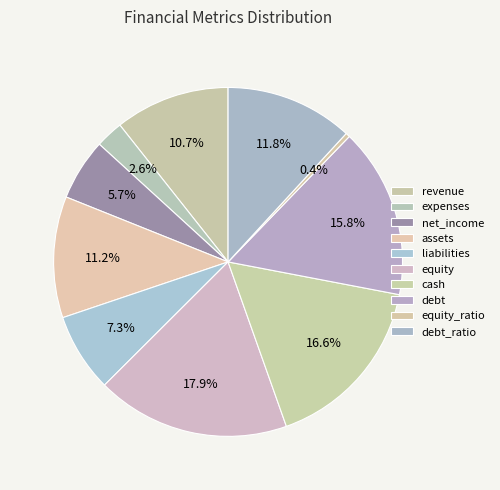

How many slices are in this pie chart?

10